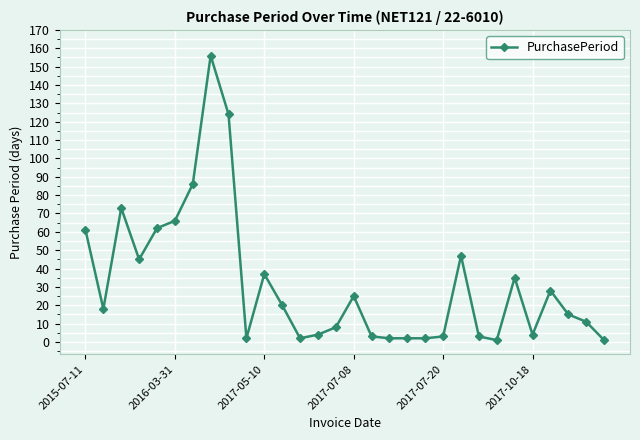

How many values are below 18?

15